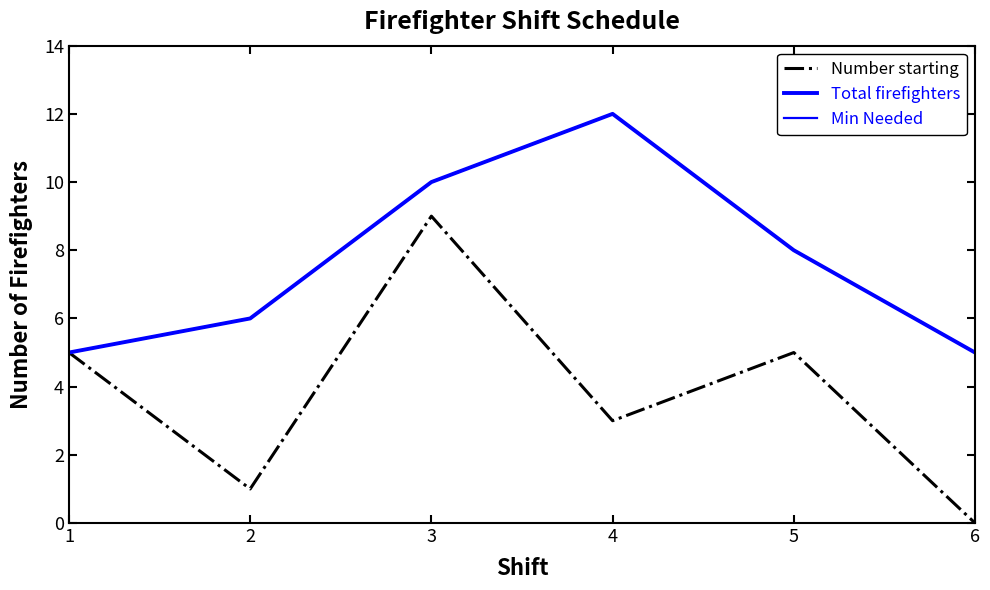

At how many categories does at least one series exceed 8?

2